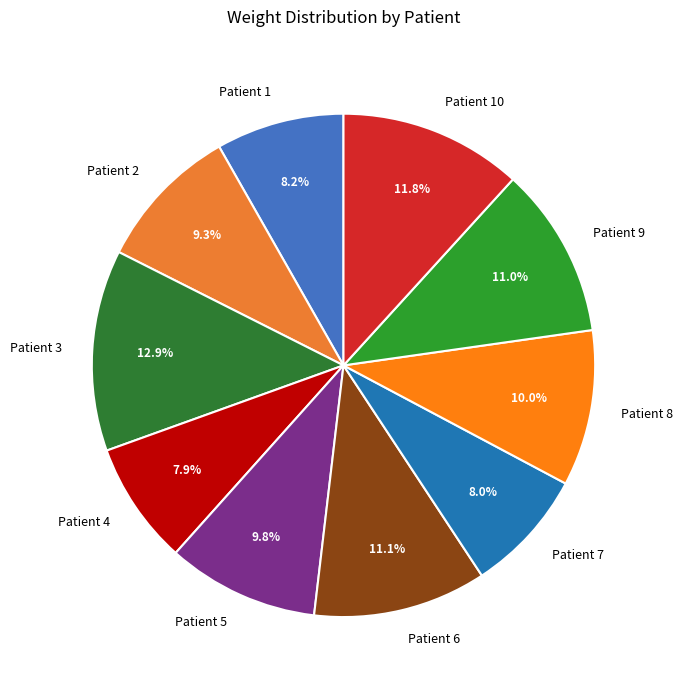

To the nearest percent, what percentage of the pie is Patient 5?

10%